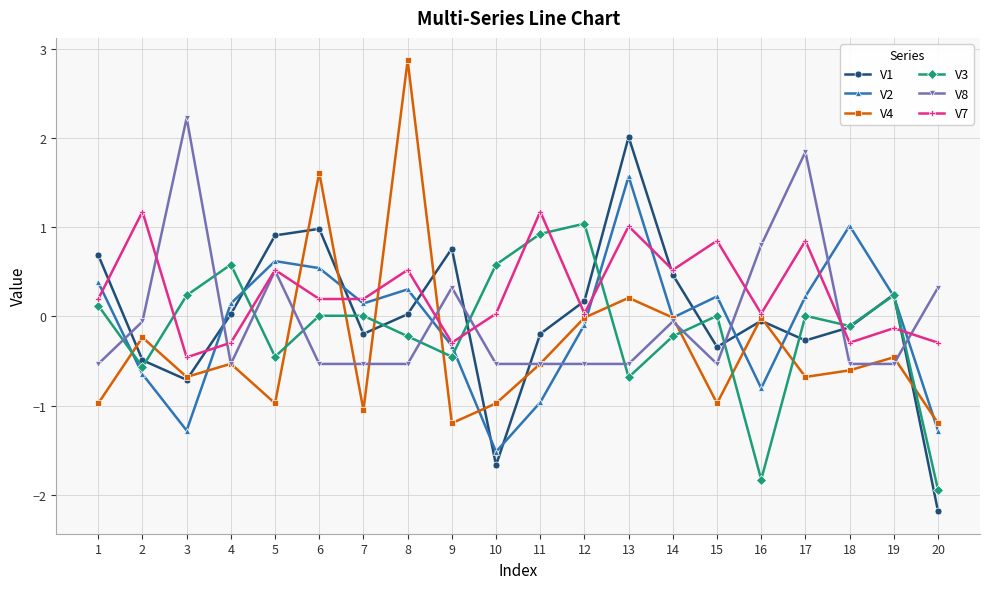

Which series has the largest total across all categories?

V7